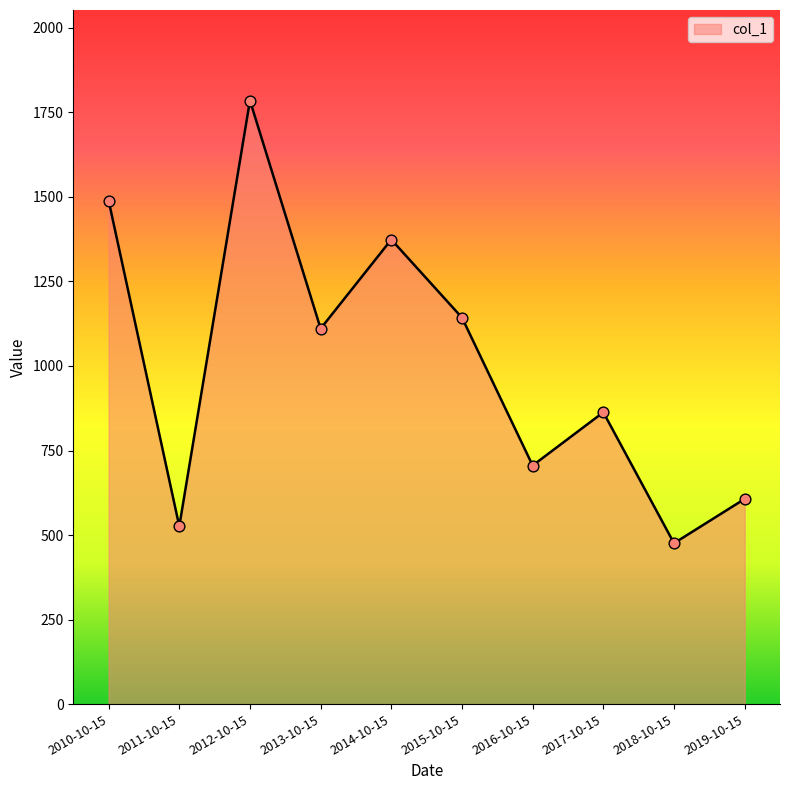

Which has a higher value, 2016-10-15 or 2017-10-15?

2017-10-15